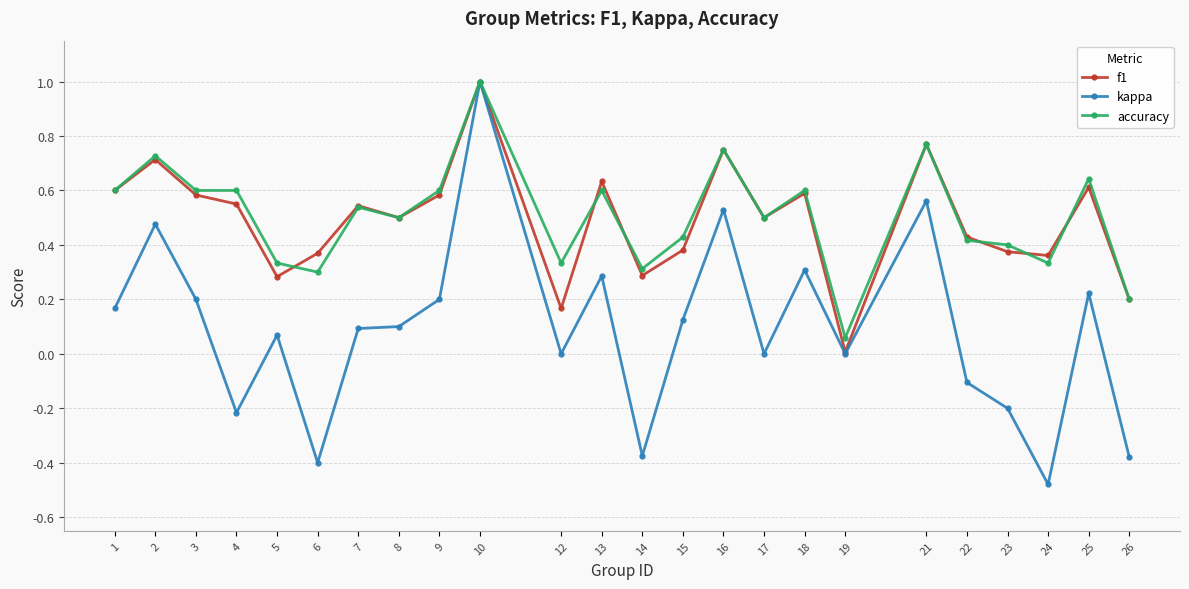

What are all the series names shown in the legend?

f1, kappa, accuracy